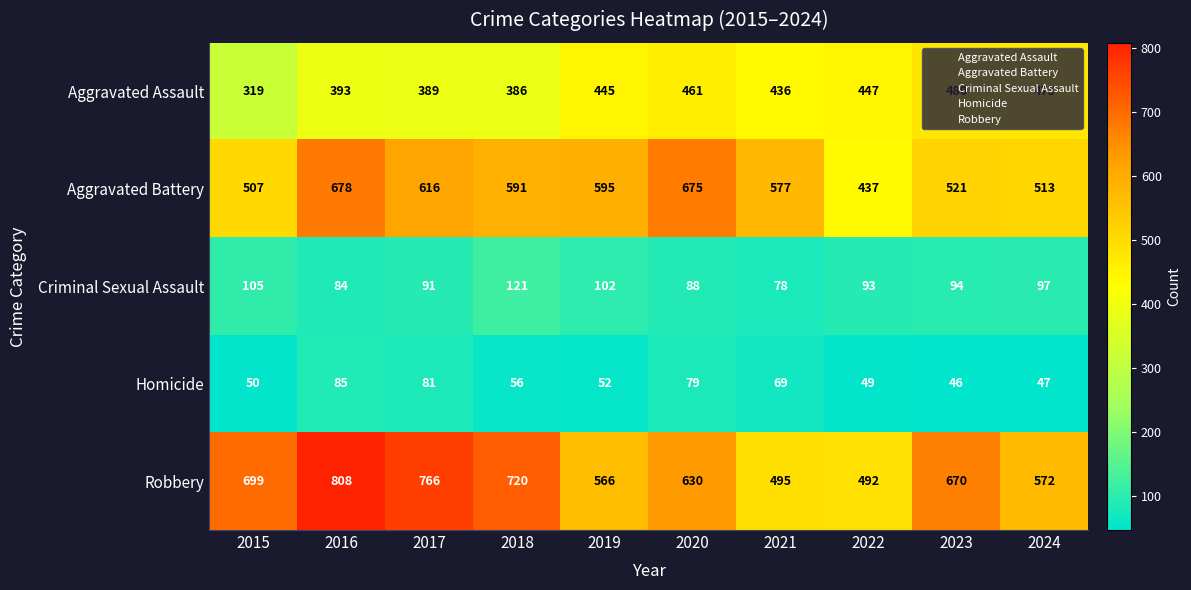

What is the difference between the maximum and minimum values in the Aggravated Battery series?

241